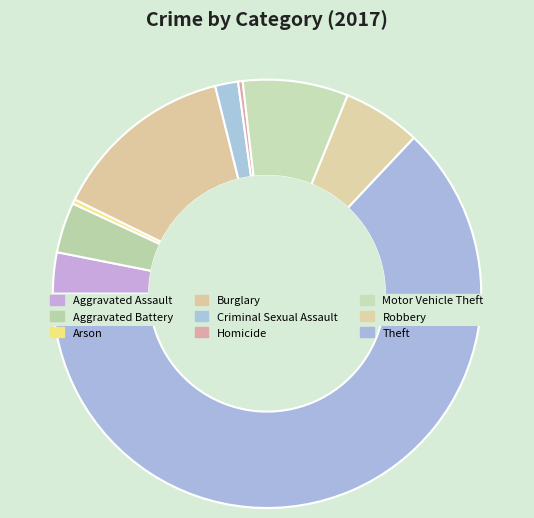

Combined, what portion of the pie is Robbery and Aggravated Assault?

9.0%